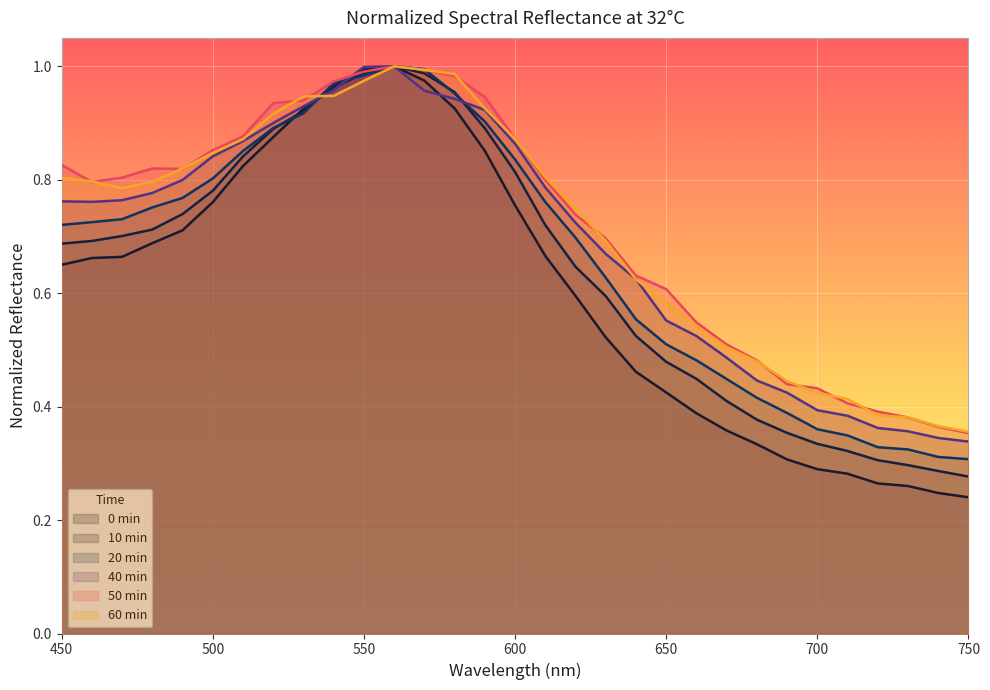

Reading left to right, transcribe all the data shown in this chart.

0min: 0.7	0.7	0.7	0.7	0.7	0.8	0.8	0.9	0.9	1.0	1.0	1.0	1.0	0.9	0.9	0.8	0.7	0.6	0.5	0.5	0.4	0.4	0.4	0.3	0.3	0.3	0.3	0.3	0.3	0.2	0.2
10min: 0.7	0.7	0.7	0.7	0.7	0.8	0.8	0.9	0.9	1.0	1.0	1.0	1.0	1.0	0.9	0.8	0.7	0.6	0.6	0.5	0.5	0.4	0.4	0.4	0.4	0.3	0.3	0.3	0.3	0.3	0.3
20min: 0.7	0.7	0.7	0.8	0.8	0.8	0.9	0.9	0.9	1.0	1.0	1.0	1.0	1.0	0.9	0.8	0.8	0.7	0.6	0.6	0.5	0.5	0.4	0.4	0.4	0.4	0.3	0.3	0.3	0.3	0.3
40min: 0.8	0.8	0.8	0.8	0.8	0.8	0.9	0.9	0.9	1.0	1.0	1.0	1.0	0.9	0.9	0.9	0.8	0.7	0.7	0.6	0.6	0.5	0.5	0.4	0.4	0.4	0.4	0.4	0.4	0.3	0.3
50min: 0.8	0.8	0.8	0.8	0.8	0.9	0.9	0.9	0.9	1.0	1.0	1.0	1.0	1.0	0.9	0.9	0.8	0.7	0.7	0.6	0.6	0.5	0.5	0.5	0.4	0.4	0.4	0.4	0.4	0.4	0.4
60min: 0.8	0.8	0.8	0.8	0.8	0.8	0.9	0.9	0.9	0.9	1.0	1.0	1.0	1.0	0.9	0.9	0.8	0.7	0.7	0.6	0.6	0.5	0.5	0.5	0.4	0.4	0.4	0.4	0.4	0.4	0.4